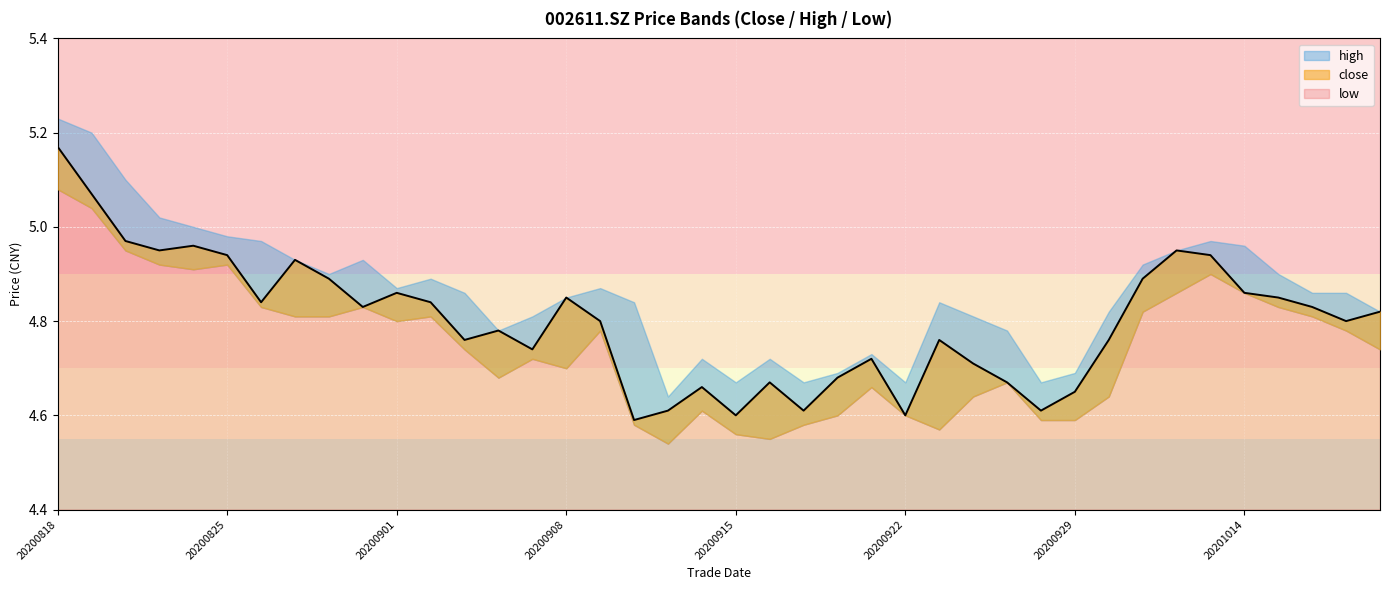

Which has a higher value, 20200910 or 20200828?

20200828